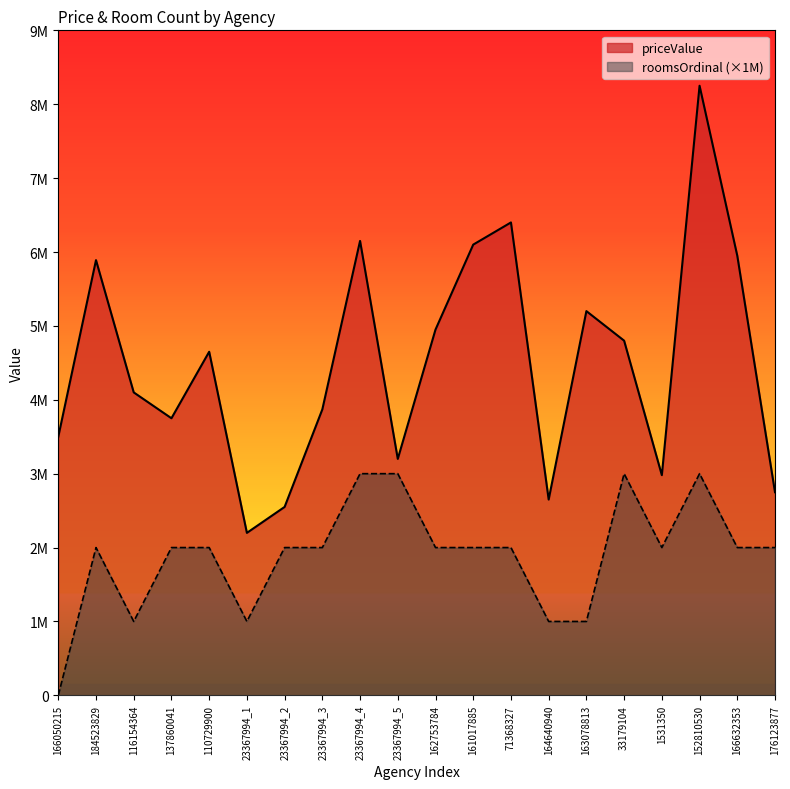

True or false: roomsOrdinal and priceValue intersect in this chart.

False